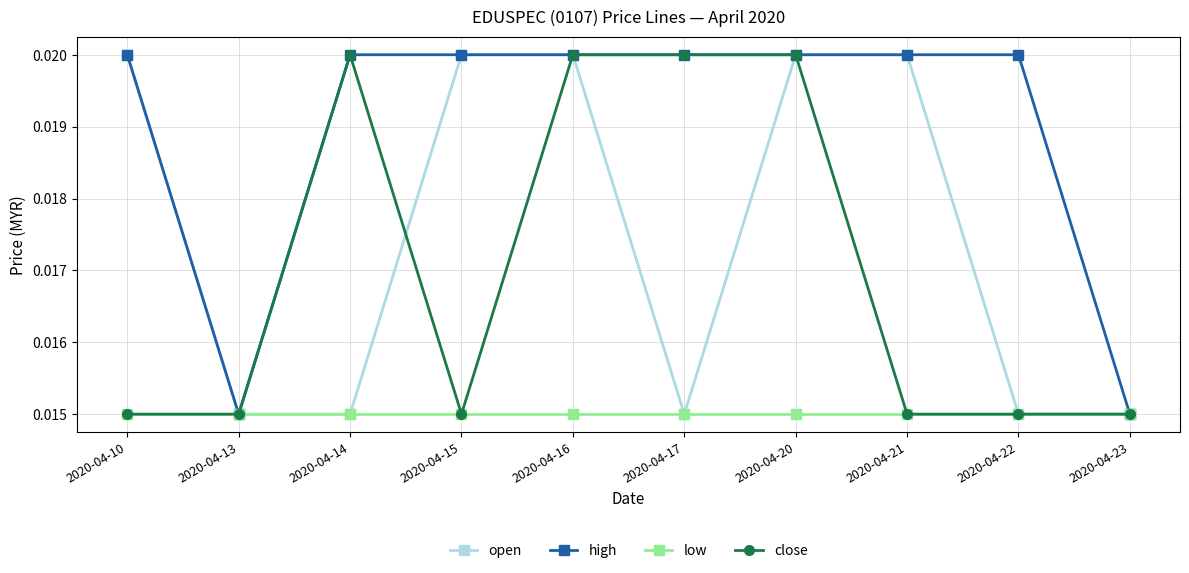

Between 2020-04-10 and 2020-04-16, which series saw the biggest shift?

close